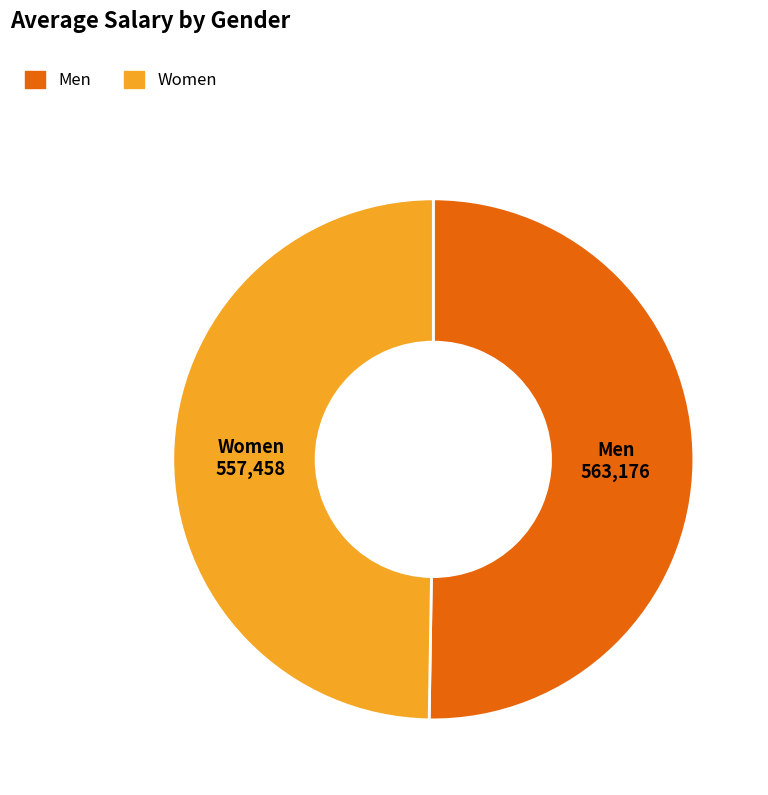

Rank the categories by value from highest to lowest.

Men, Women